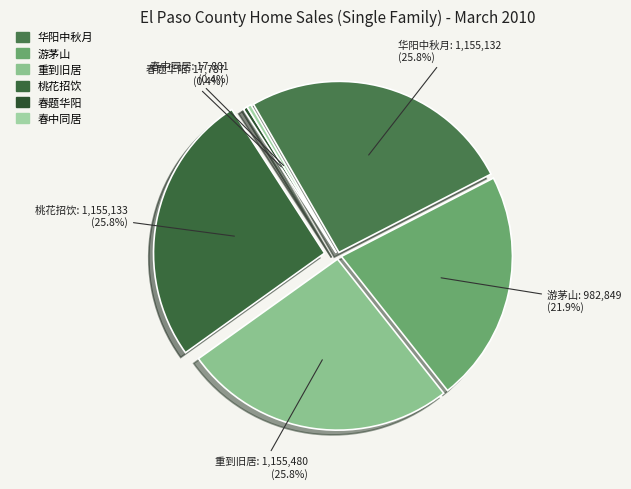

Combined, what portion of the pie is 游茅山题华阳观 and 春题华阳观?

22.3%